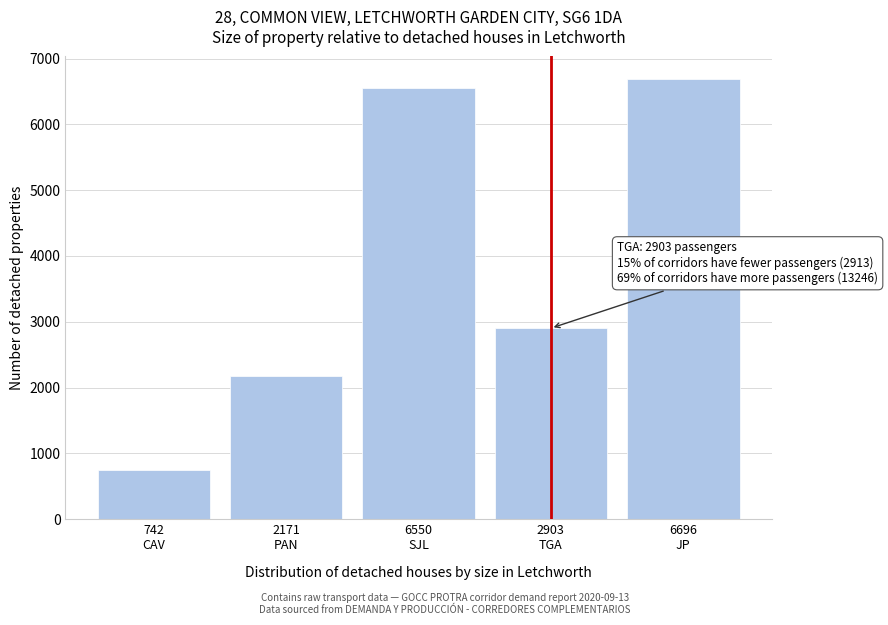

Reading right to left, transcribe all the data shown in this chart.

6696	2903	6550	2171	742